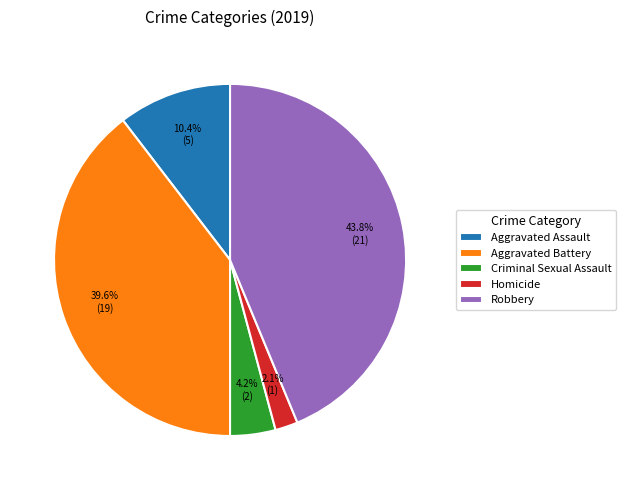

How many segments does this pie chart have?

5